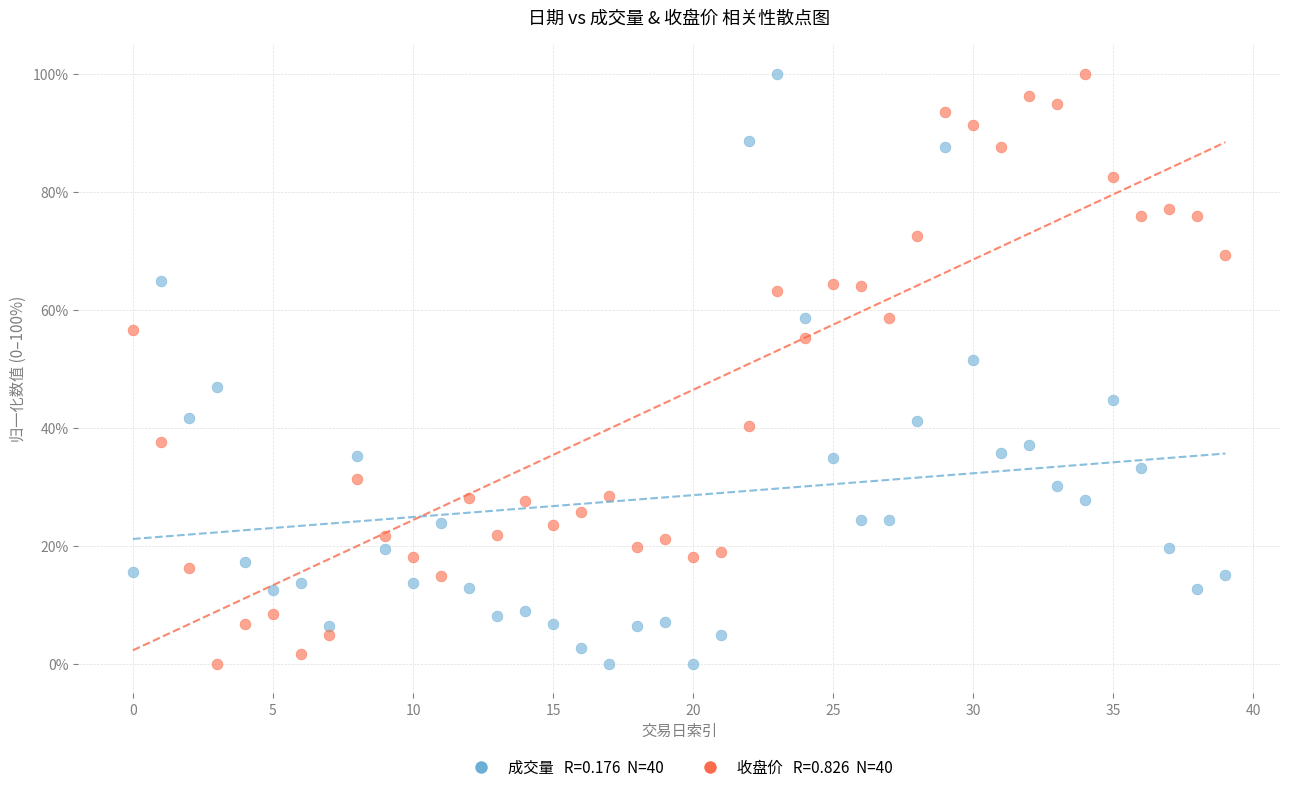

Across all data points, what is the range of Y values (max minus min)?

100.0